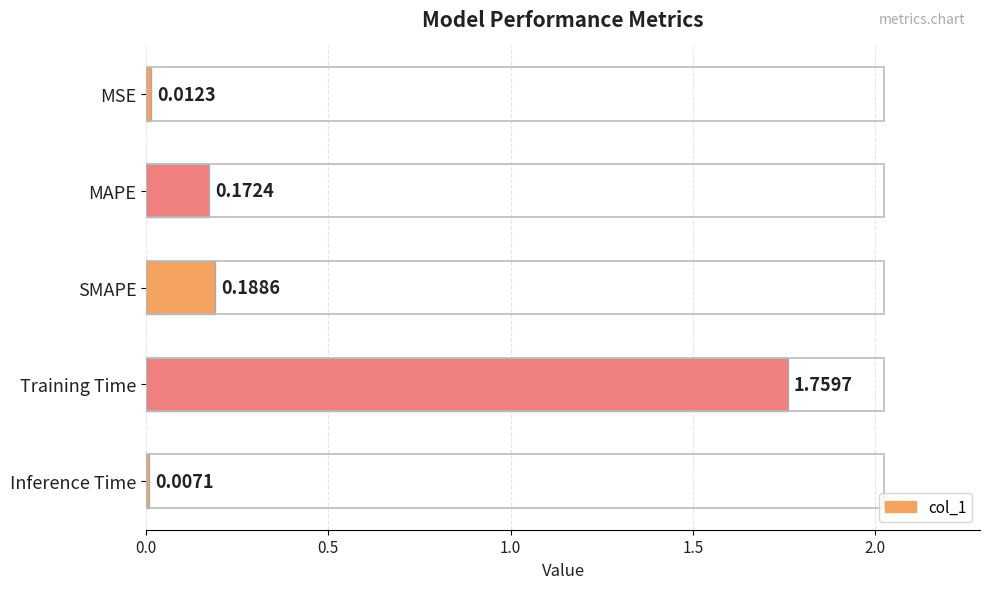

What is the average value?

0.4